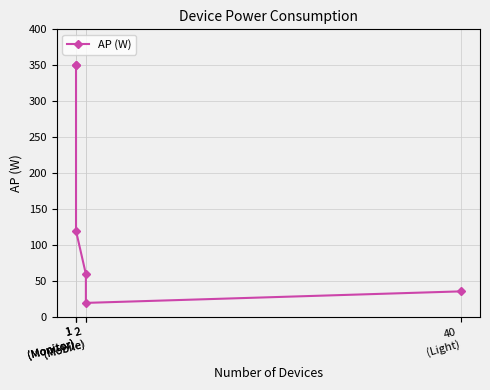

How many lines are shown in the chart?

1